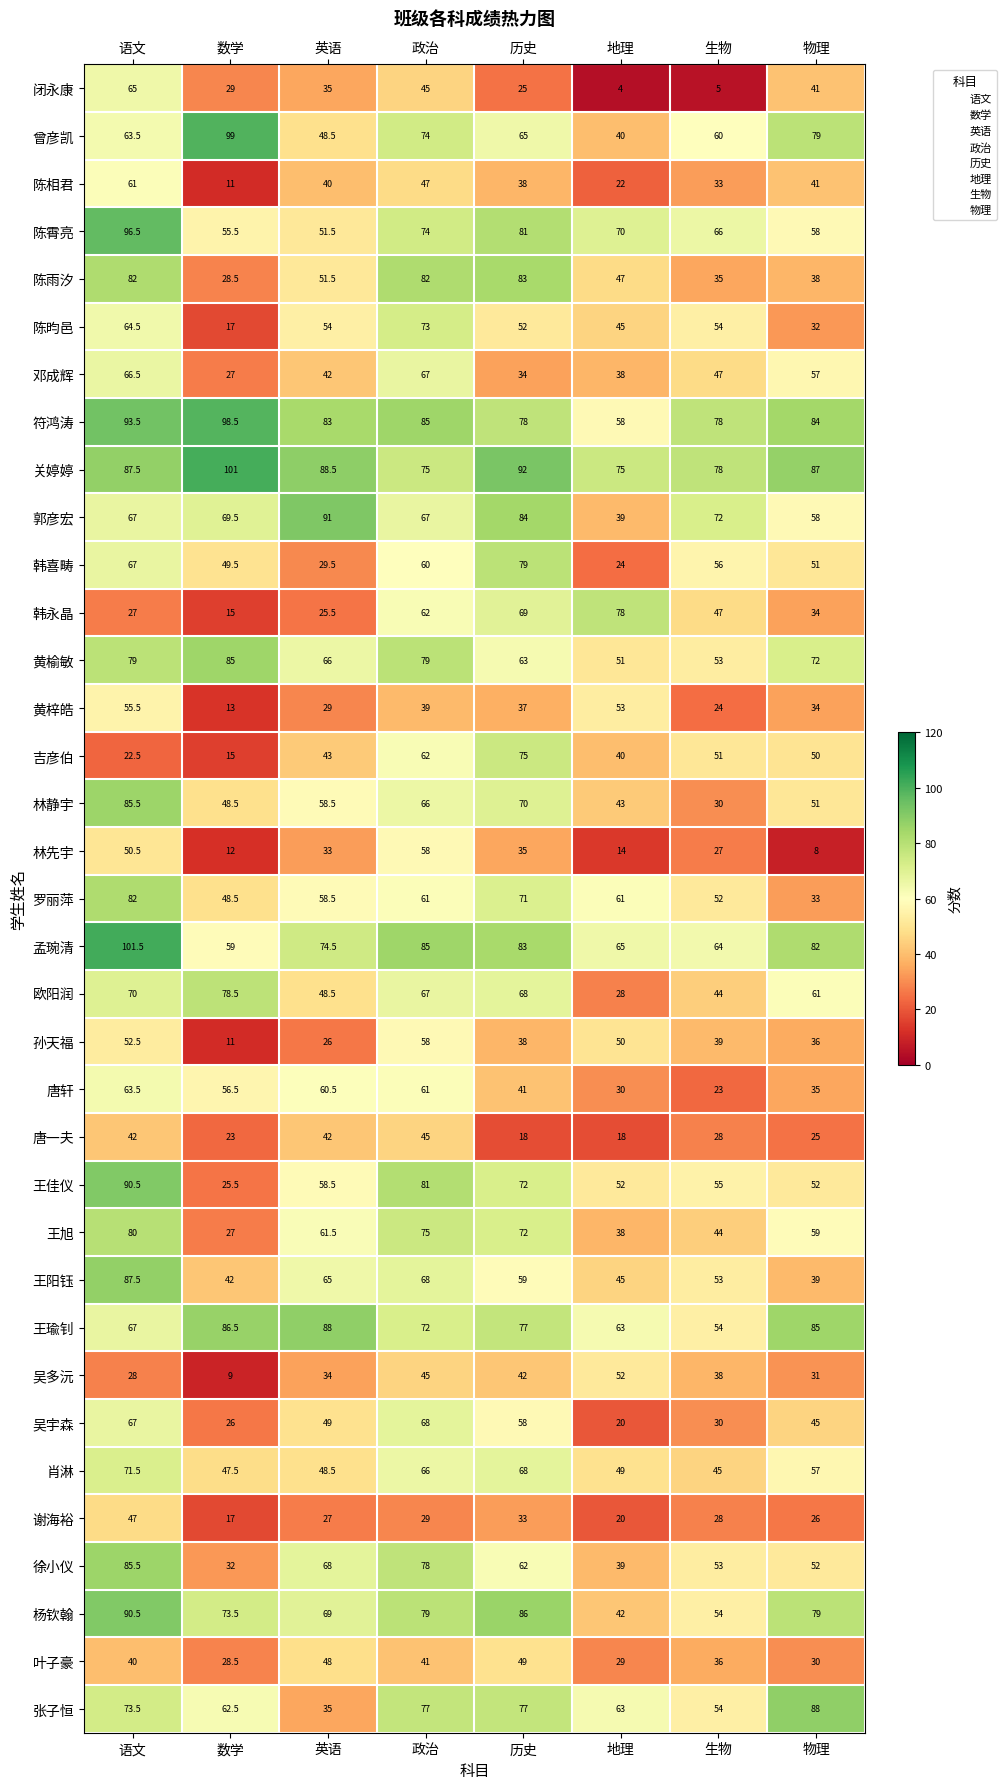

What is the difference between the highest and lowest values at 语文?

79.0